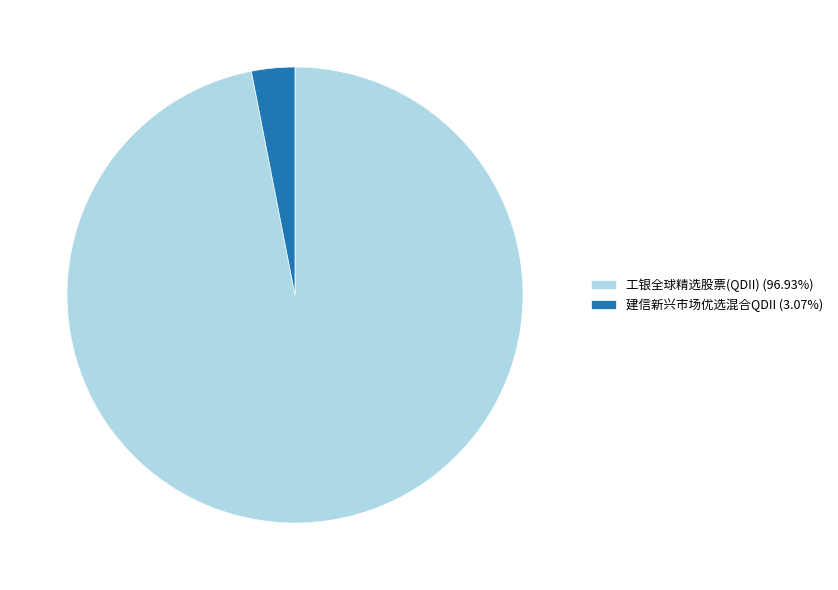

Does 建信新兴市场优选混合QDII represent more than half of the total?

No